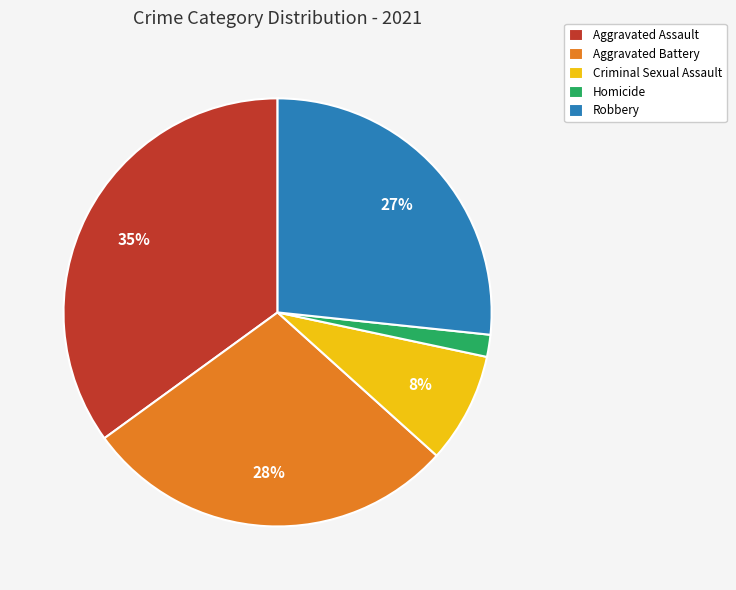

What is the ratio of the value at Criminal Sexual Assault to the value at Aggravated Assault?

0.2